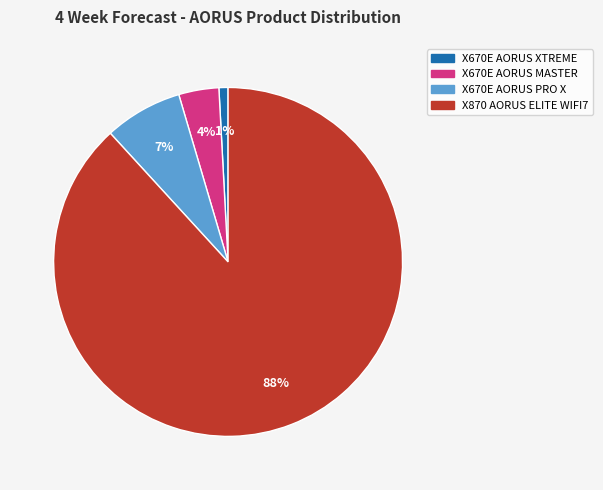

Do X670E AORUS XTREME and X670E AORUS PRO X together represent more than half of the pie?

No